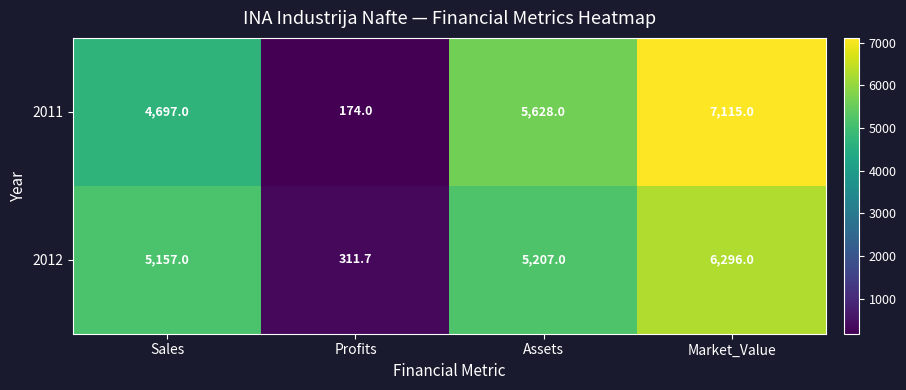

Where is 2011 nearest to the value 3644?

Sales